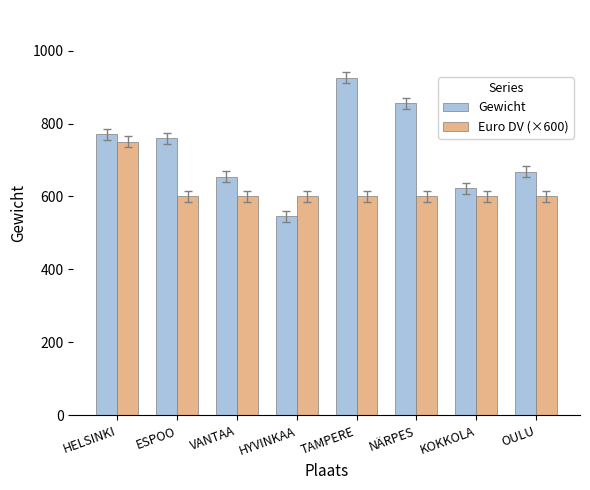

What is the difference between the Gewicht values at KOKKOLA and OULU?

45